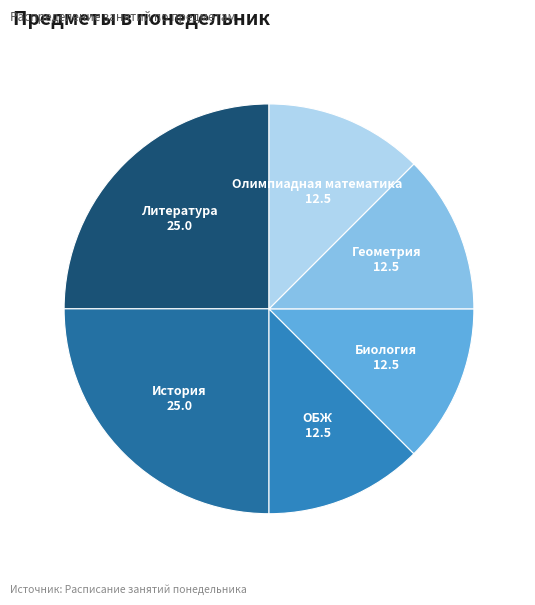

How many slices are in this pie chart?

6